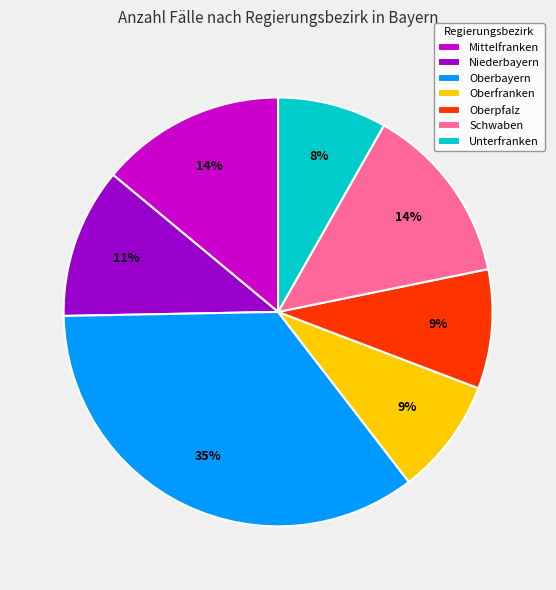

To the nearest percent, what percentage of the pie is Oberfranken?

9%